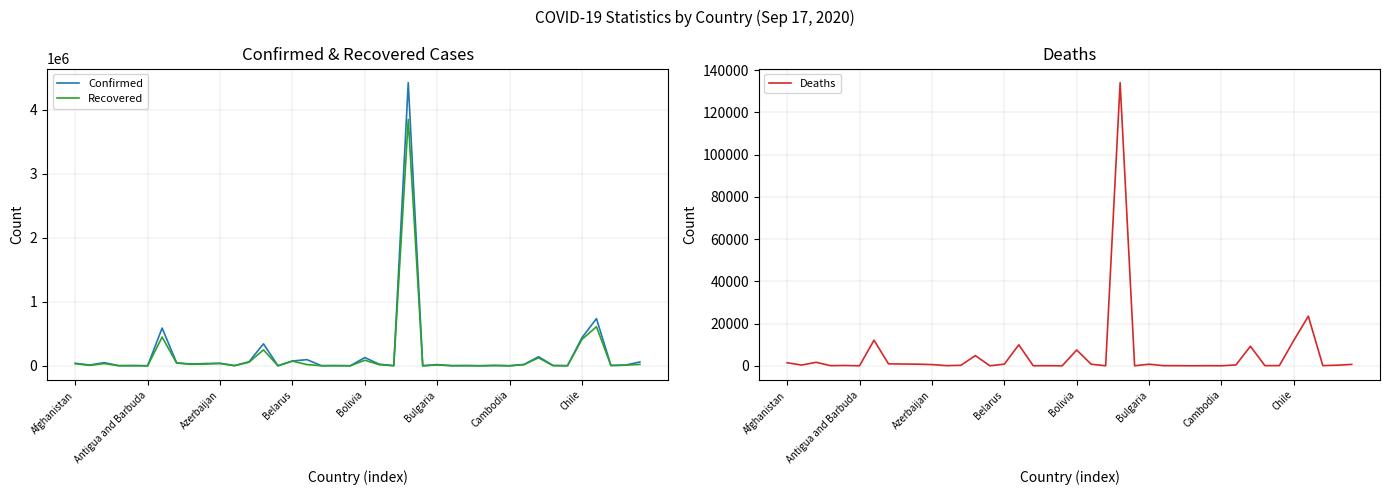

Does the chart display data point markers on the line(s)?

No